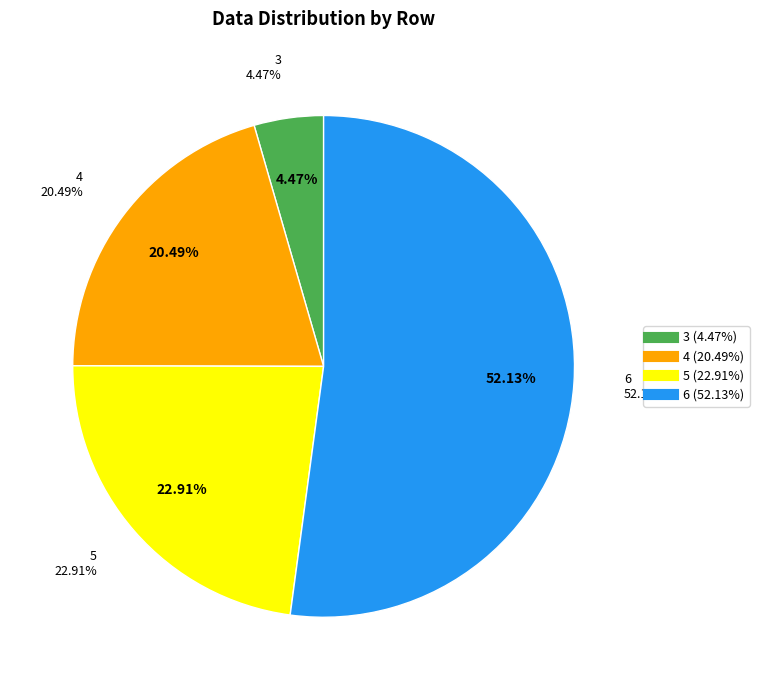

Which slice represents more than half of the pie?

6